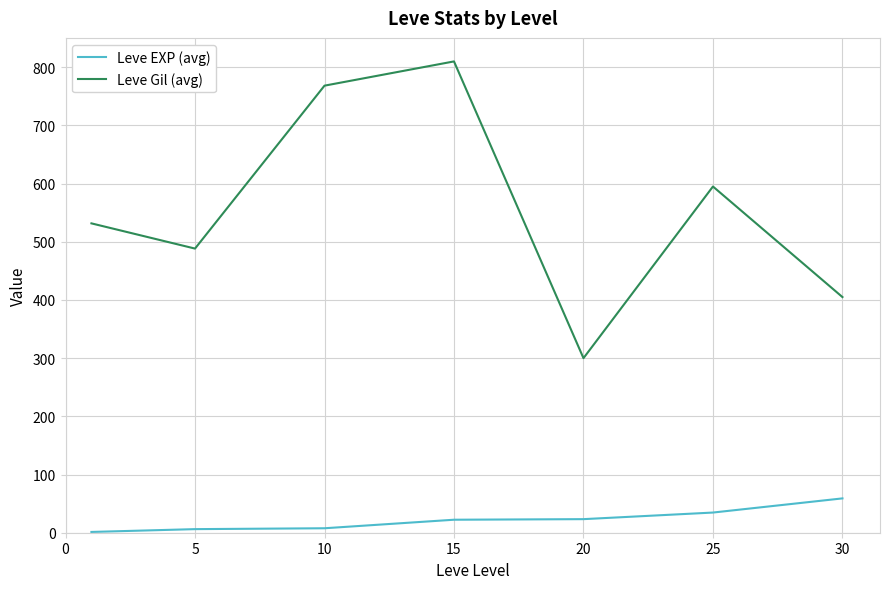

Which series has the largest total across all categories?

Leve Gil (avg)